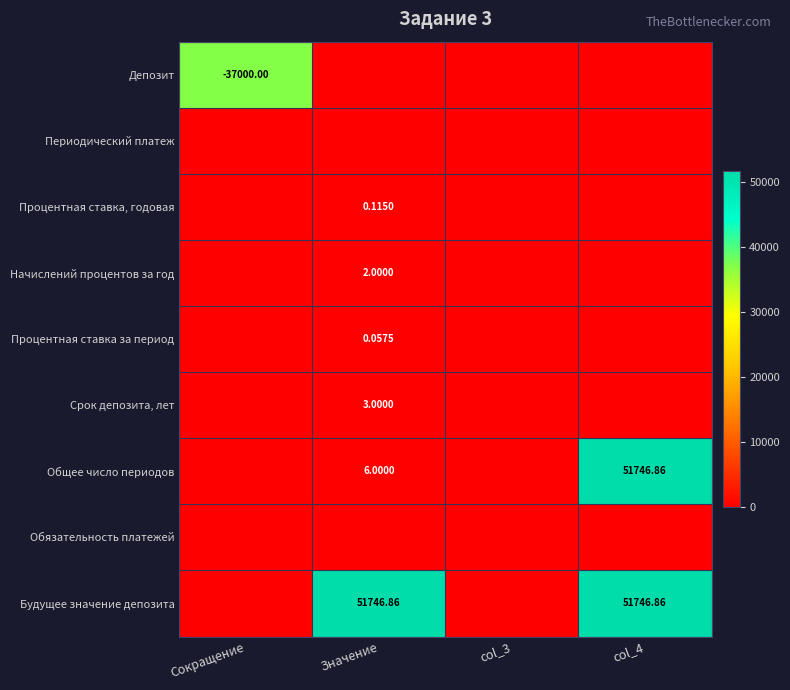

Is the value of Депозит at col_4 greater than the value of Начислений процентов за год at Сокращение?

No